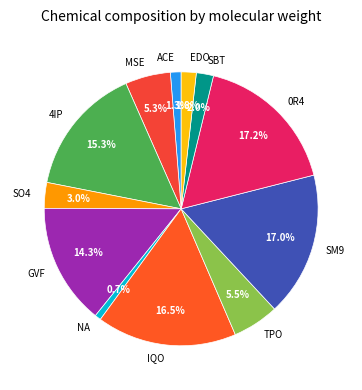

The NA slice represents 1% of the pie. True or false?

True